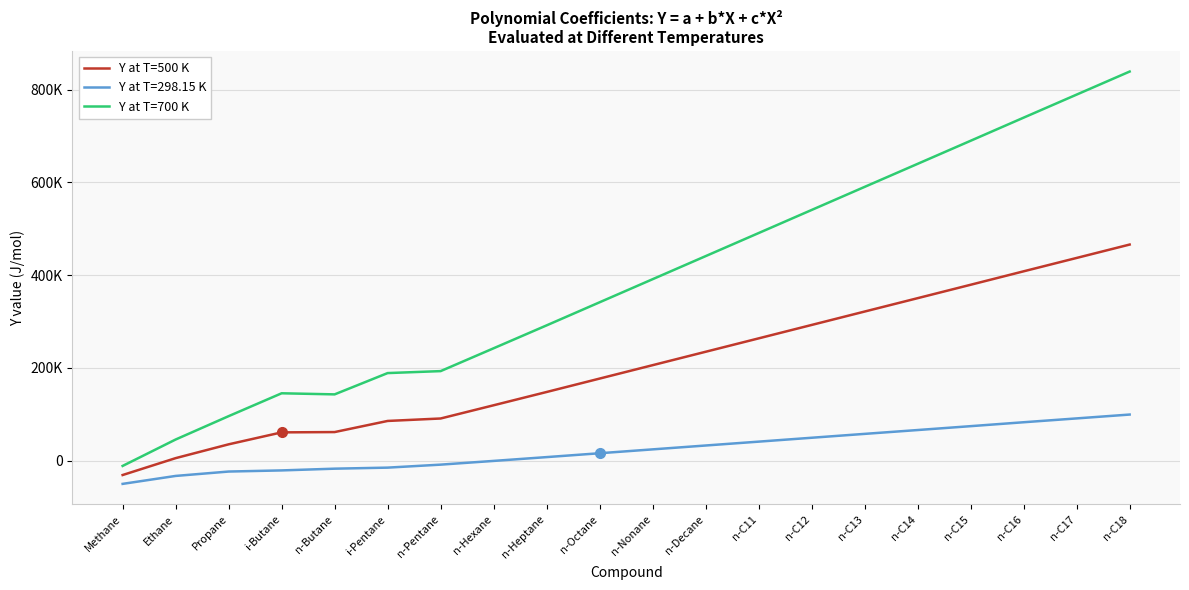

The value of Y at T=500 K at n-C16 is 247777.0. True or false?

False